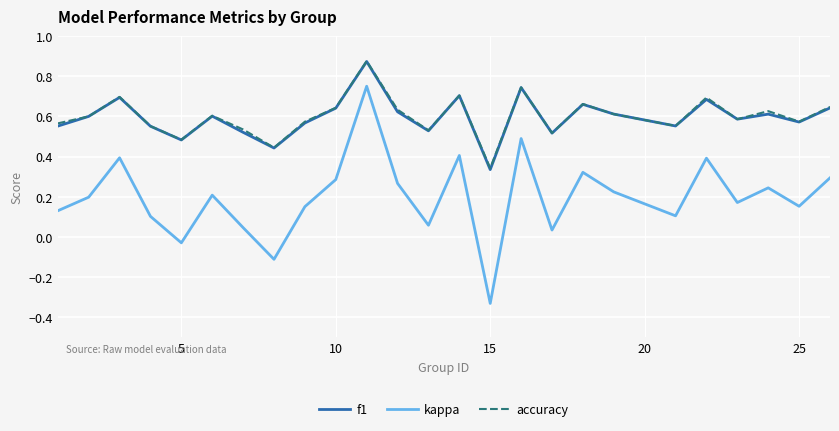

Which series has the largest range (max minus min)?

kappa